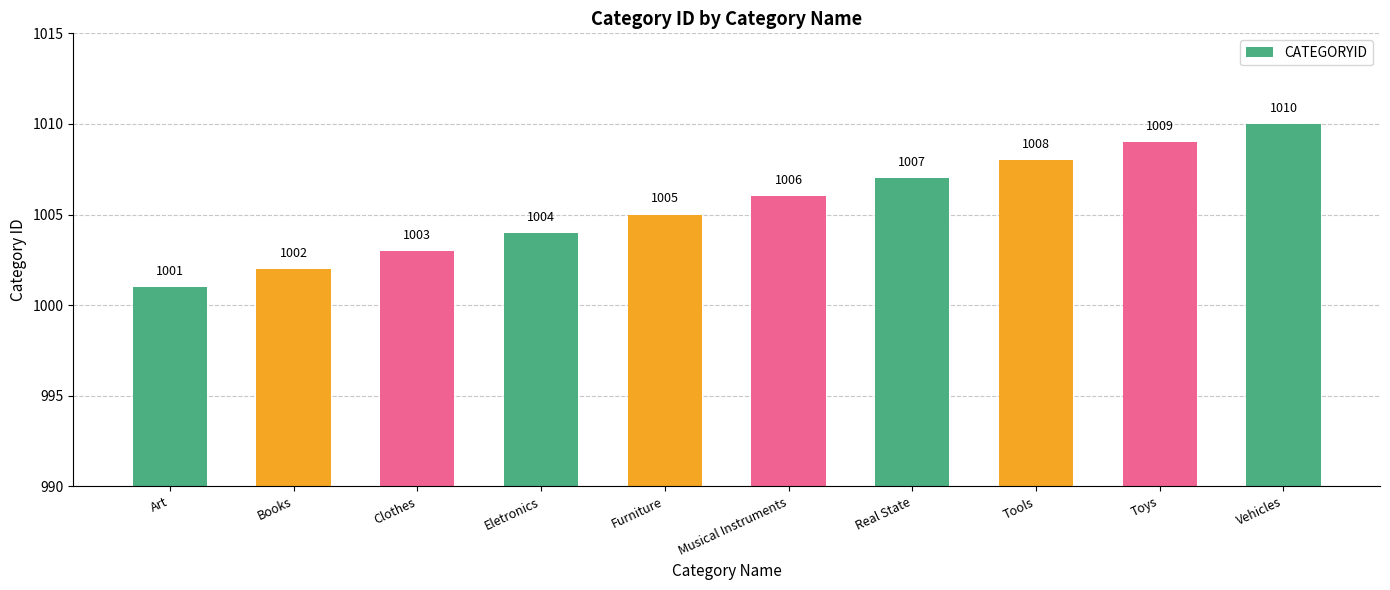

What is the minimum value shown in the chart?

1001